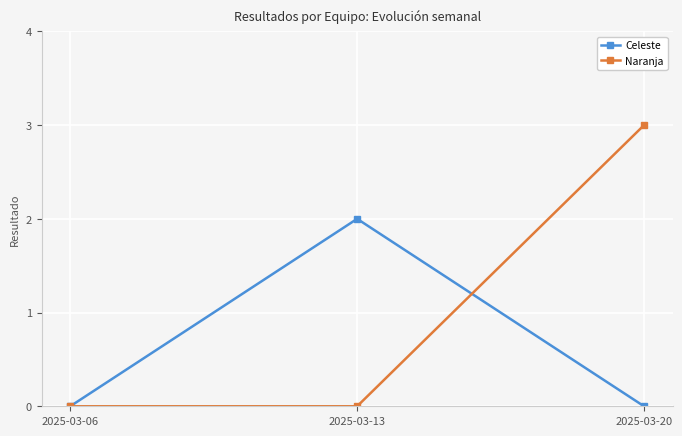

Which series has the largest range (max minus min)?

Naranja